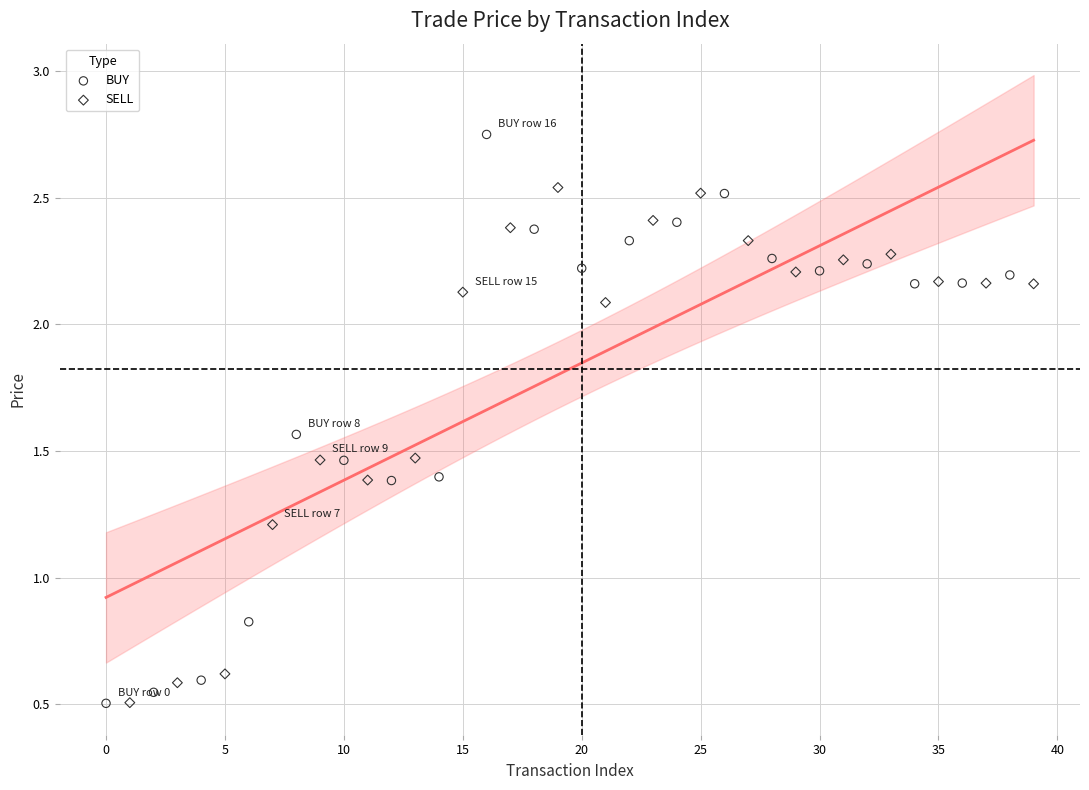

Which series has the widest spread of Y values?

BUY